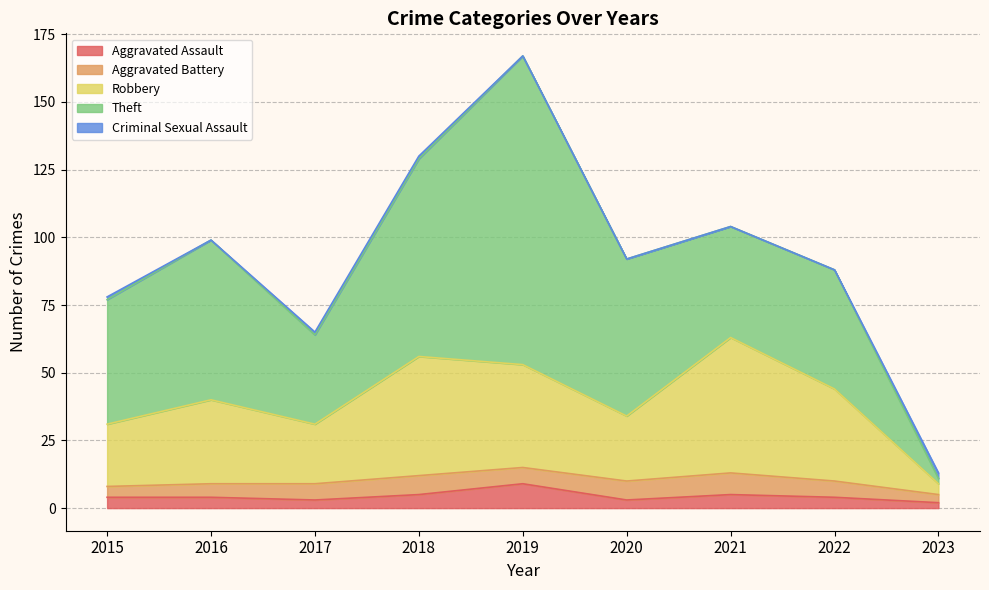

What is the maximum value for Aggravated Battery?

8